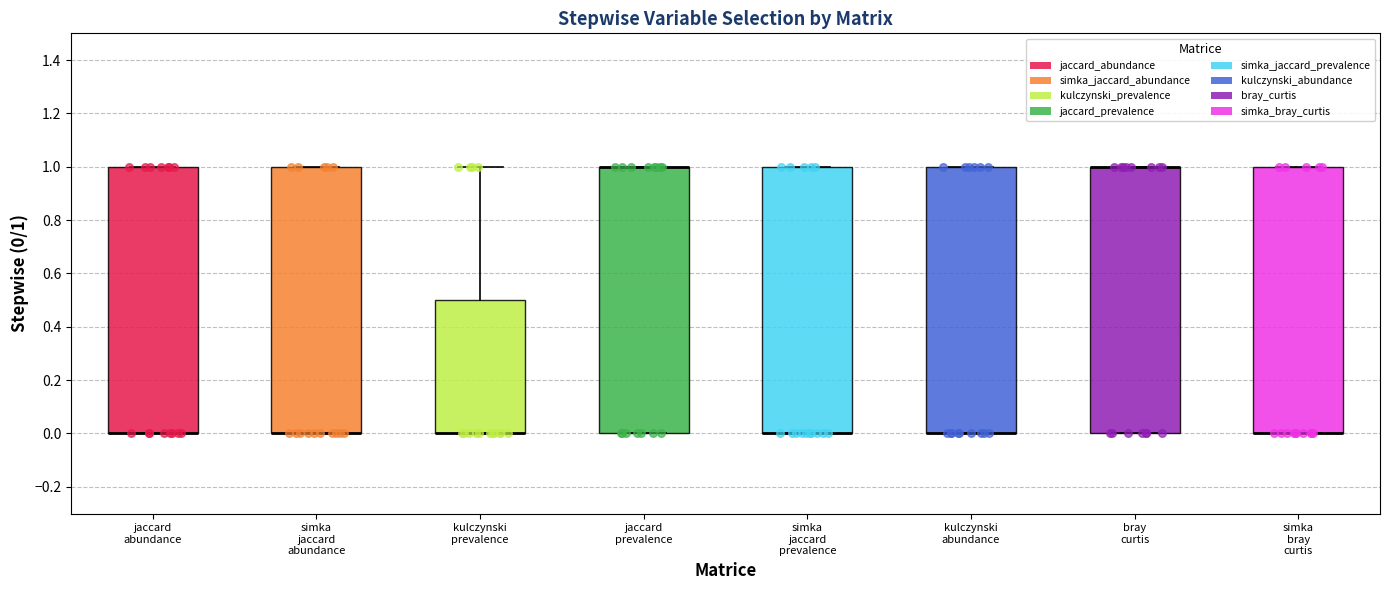

Reading left to right, read every box against the y-axis: the position of its median line, the range the box covers, and the ends of its whiskers. The values are not printed on the chart, so give them approximately, as read against the axis.

jaccard abundance: median 0.0 (drawn on the box's lower edge), box 0.0 to 1.0, whiskers 0.0 to 1.0
simka jaccard abundance: median 0.0 (drawn on the box's lower edge), box 0.0 to 1.0, whiskers 0.0 to 1.0
kulczynski prevalence: median 0.0 (drawn on the box's lower edge), box 0.0 to 0.5, whiskers 0.0 to 1.0
jaccard prevalence: median 1.0 (drawn on the box's upper edge), box 0.0 to 1.0, whiskers 0.0 to 1.0
simka jaccard prevalence: median 0.0 (drawn on the box's lower edge), box 0.0 to 1.0, whiskers 0.0 to 1.0
kulczynski abundance: median 0.0 (drawn on the box's lower edge), box 0.0 to 1.0, whiskers 0.0 to 1.0
bray curtis: median 1.0 (drawn on the box's upper edge), box 0.0 to 1.0, whiskers 0.0 to 1.0
simka bray curtis: median 0.0 (drawn on the box's lower edge), box 0.0 to 1.0, whiskers 0.0 to 1.0